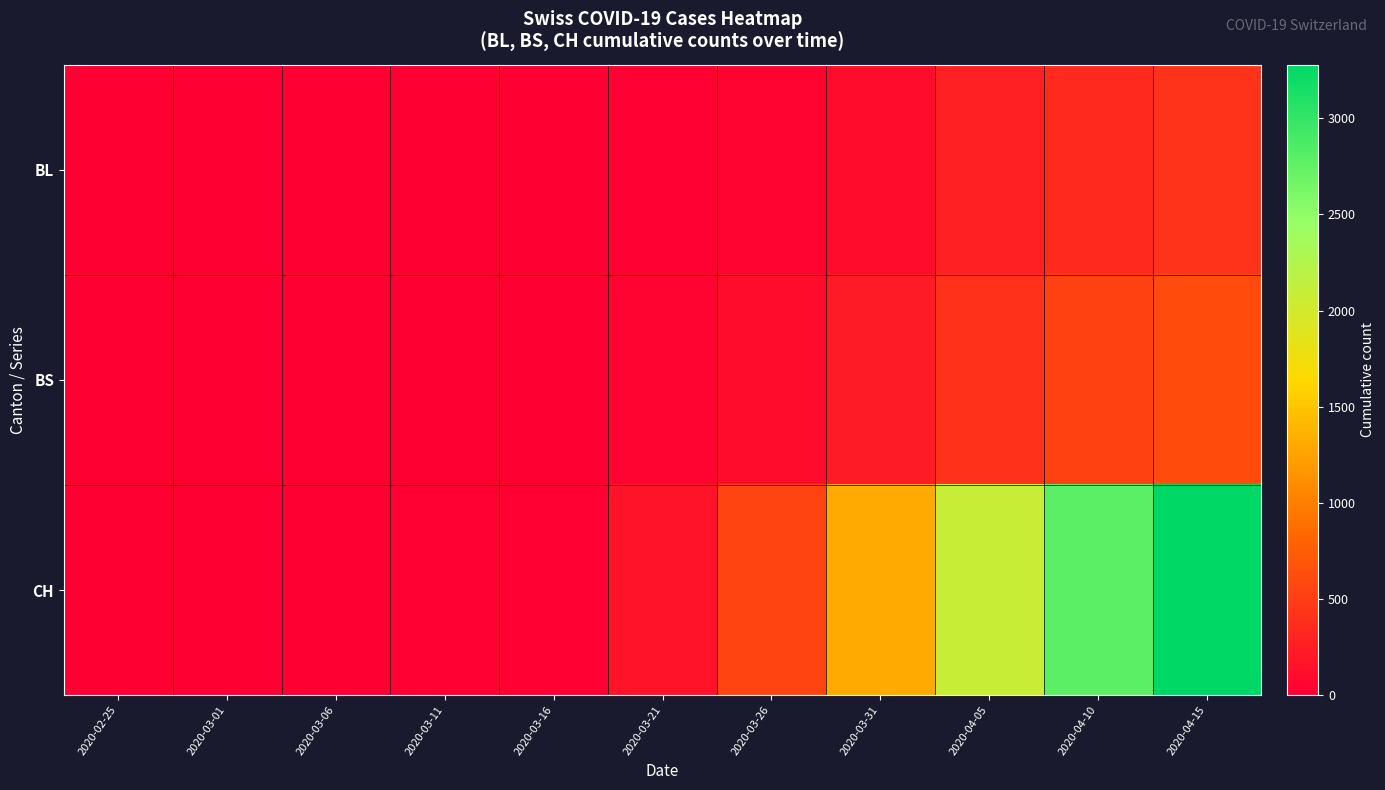

Rank the series by their maximum value, from lowest to highest.

BL, BS, CH